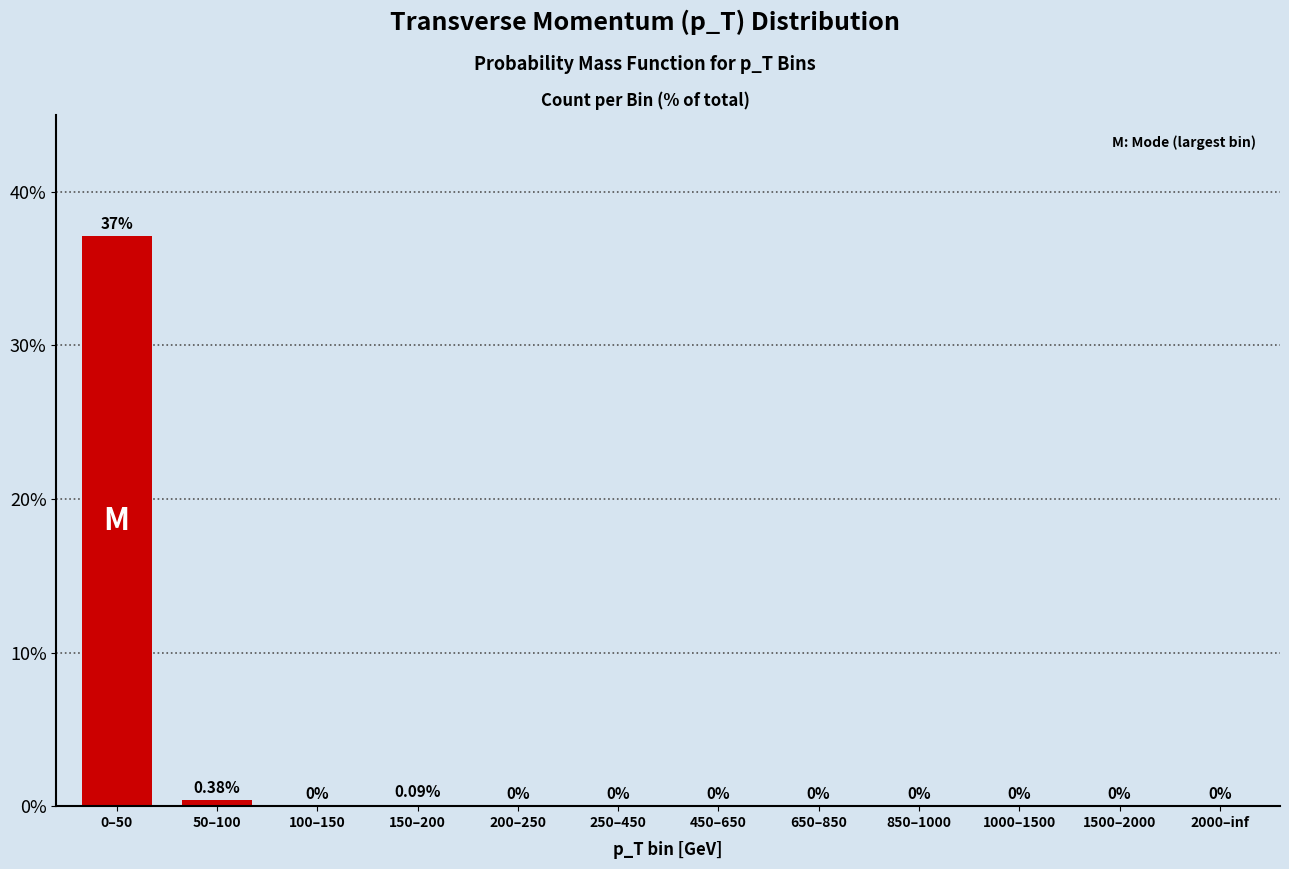

Between 250–450 and 0–50, which is larger?

0–50